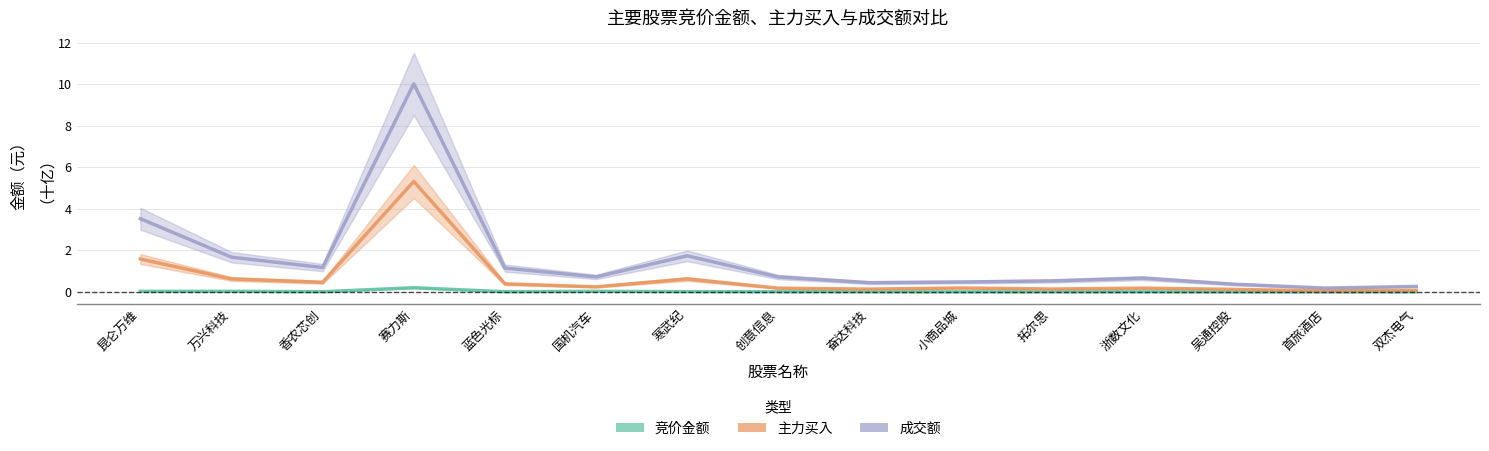

Is this an area chart (filled region under the line)?

No